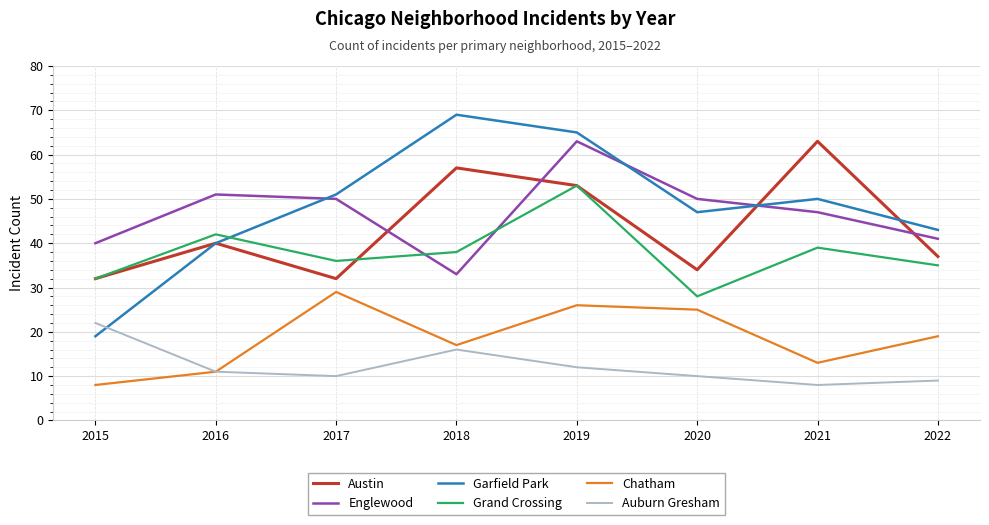

True or false: Englewood and Auburn Gresham cross at least once.

False